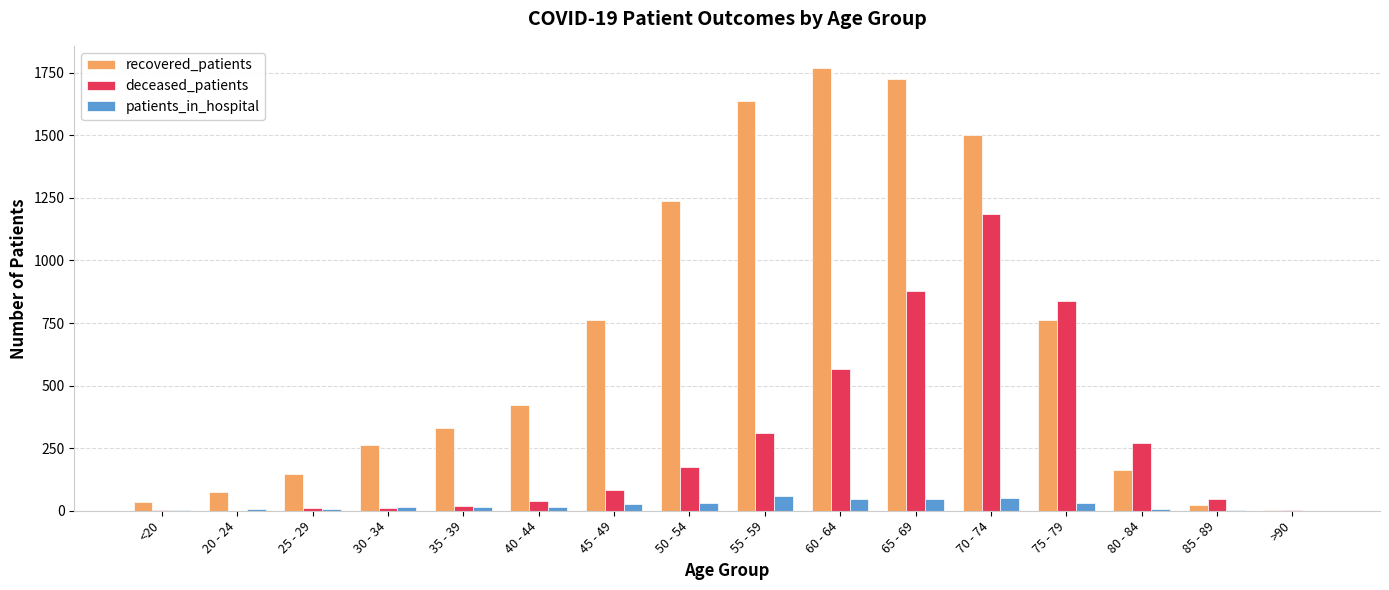

What is the sum of all recovered_patients values?

10855